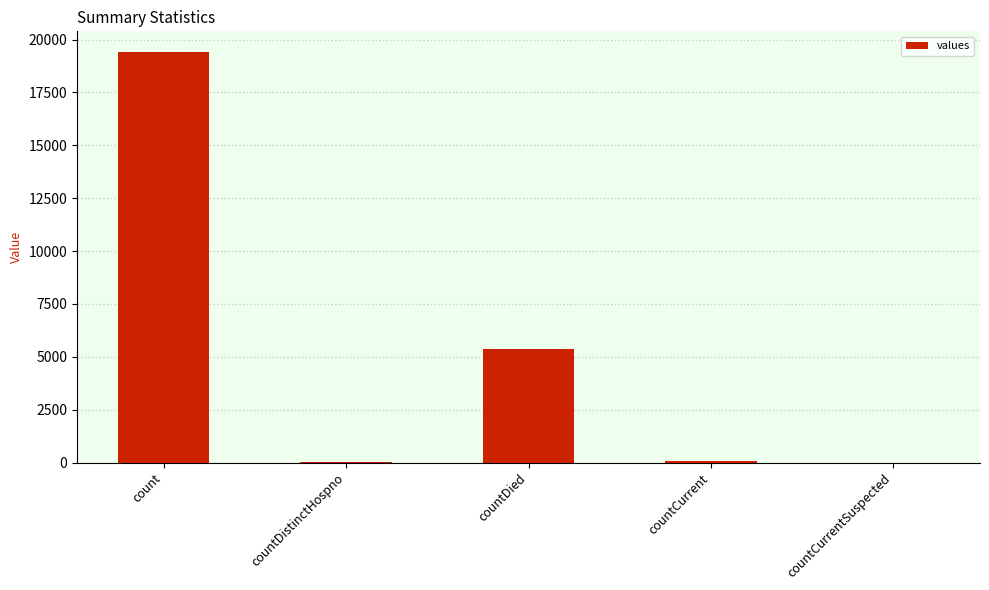

The value at countCurrentSuspected is 0. True or false?

True